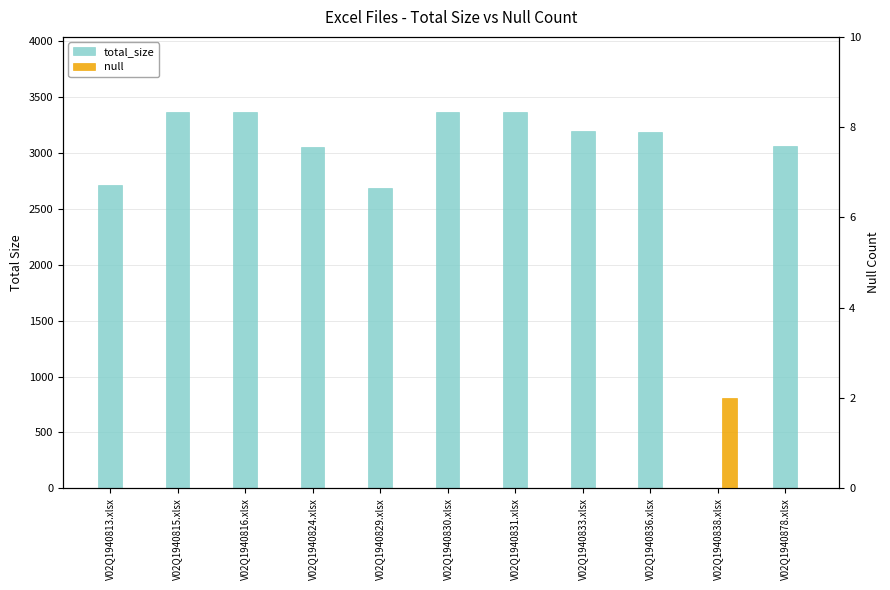

How many series are shown in this chart?

2